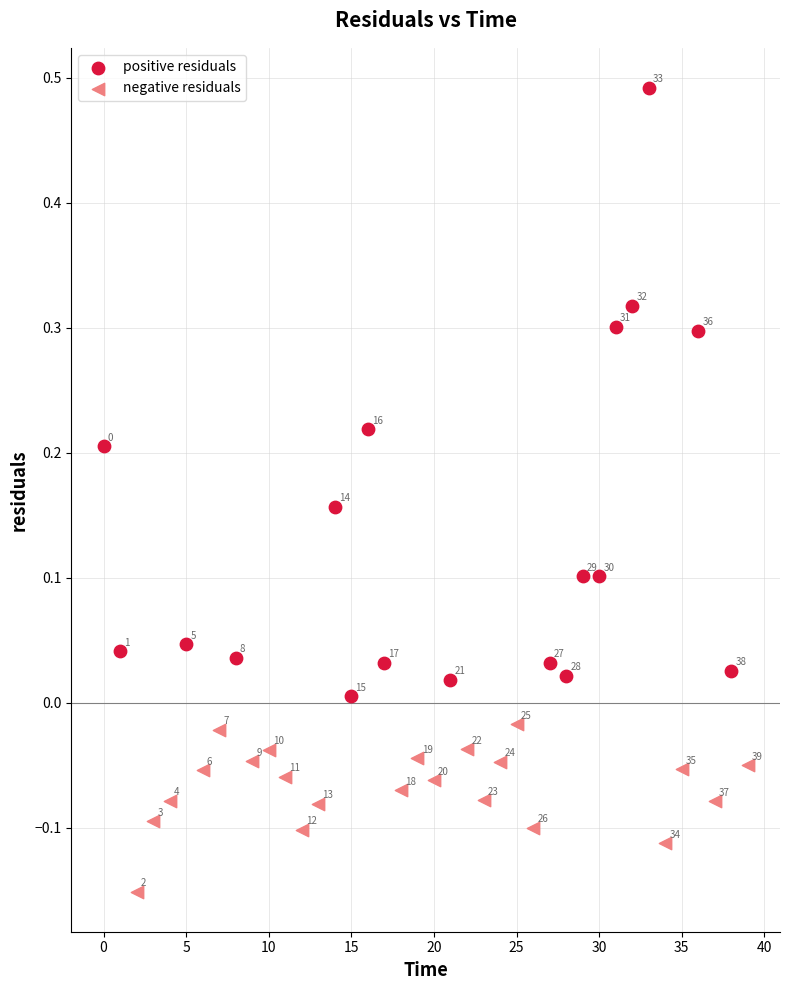

Which series contains the highest Y value?

positive residuals